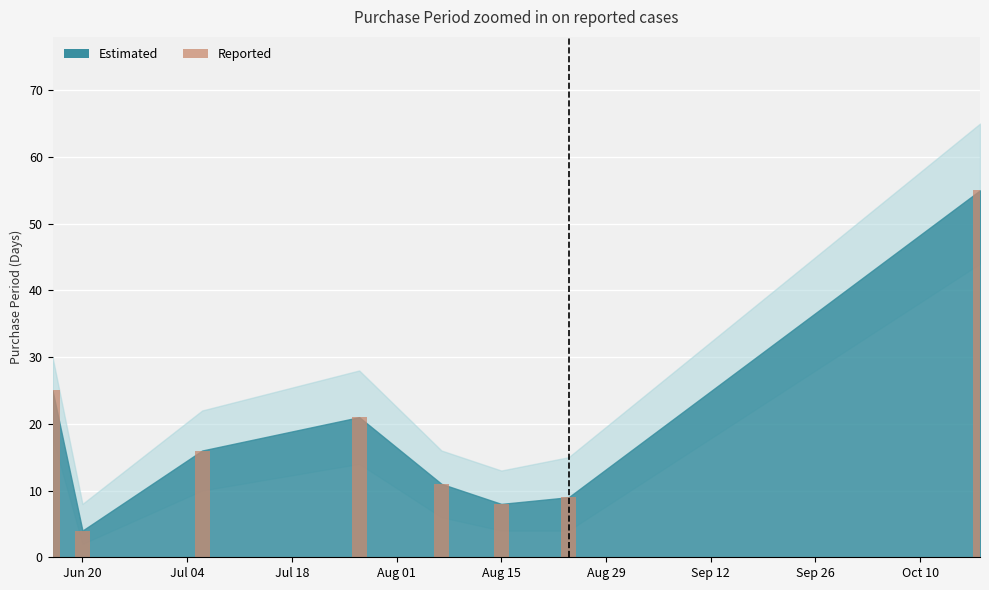

What is the difference between the maximum and second lowest values?

47